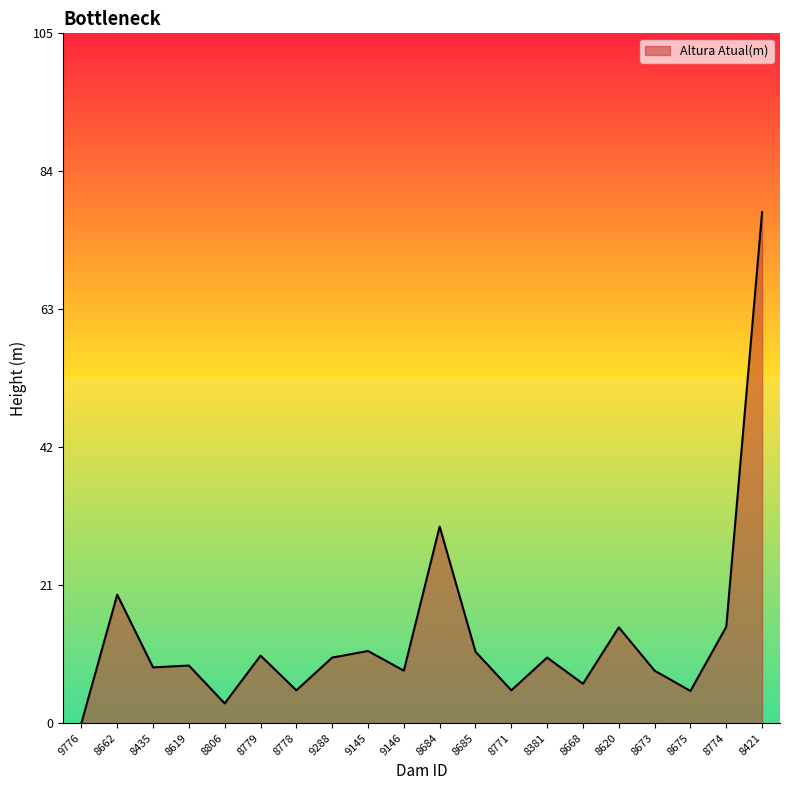

What is the approximate value at 8619?

8.8